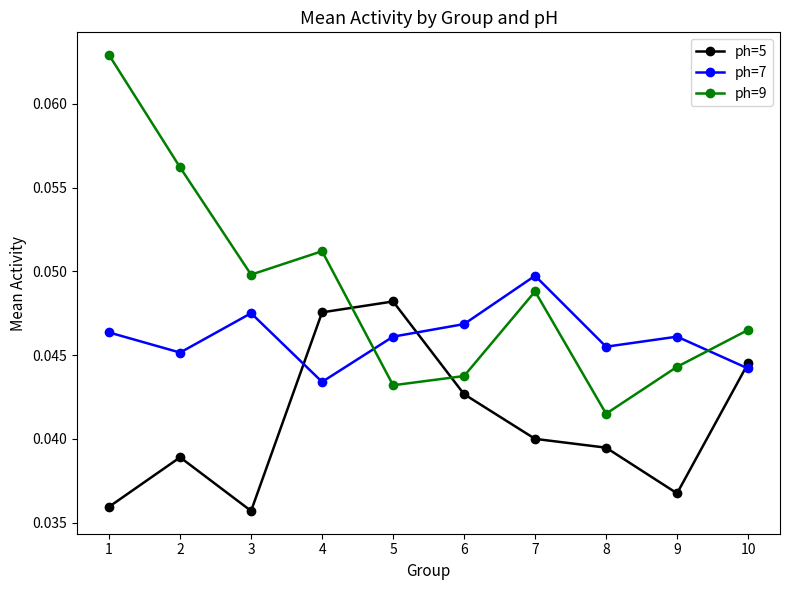

At 10, list the series in order from smallest to largest.

ph=7, ph=5, ph=9